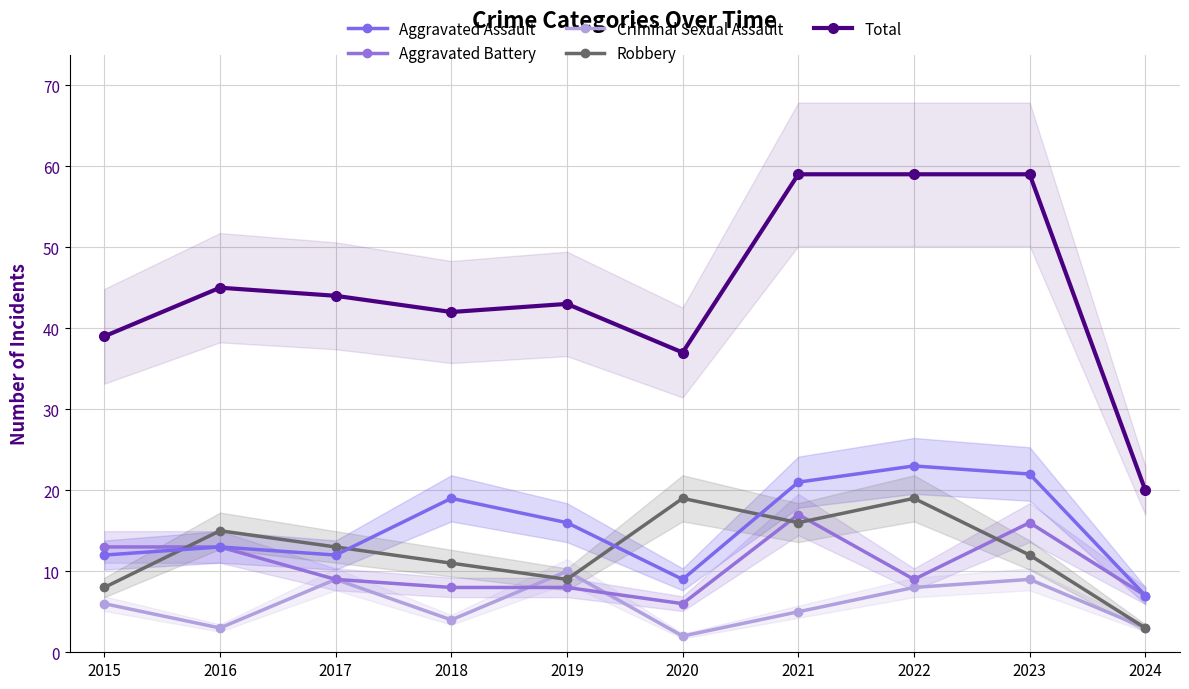

What is the spread (max minus min) of values at 2024?

17